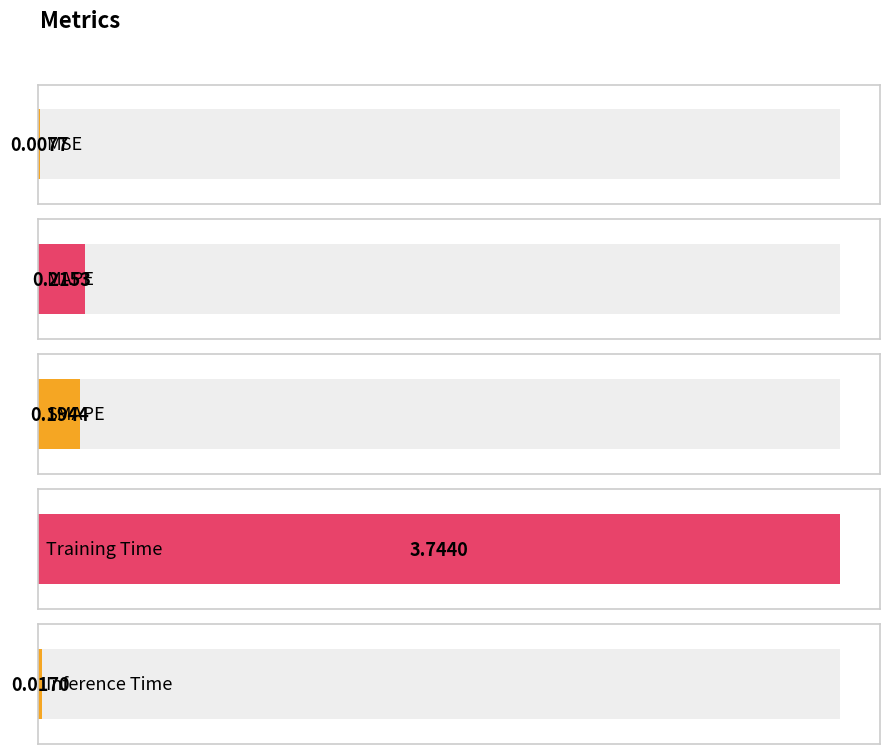

Which category has the lowest value across all series?

MSE